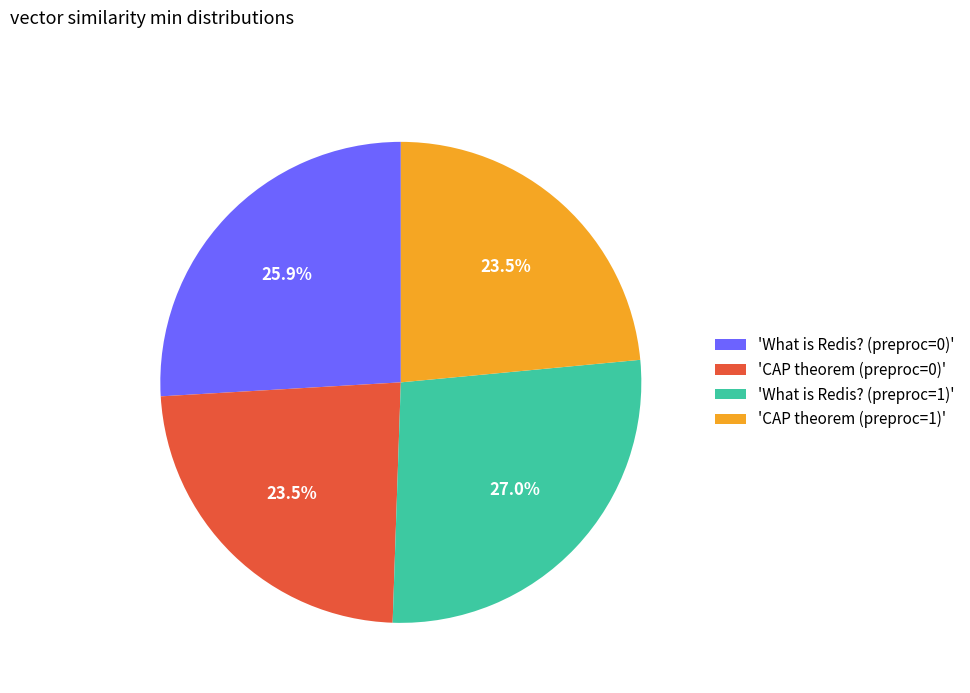

What is the largest slice in the pie chart?

'What is Redis? (preproc=1)'